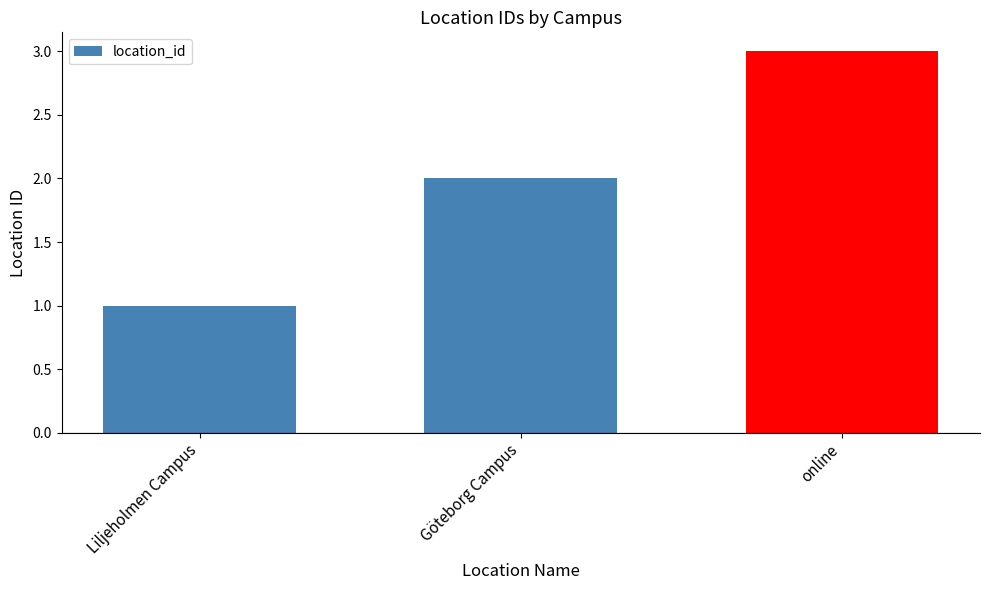

What is the difference between the maximum and minimum values?

2